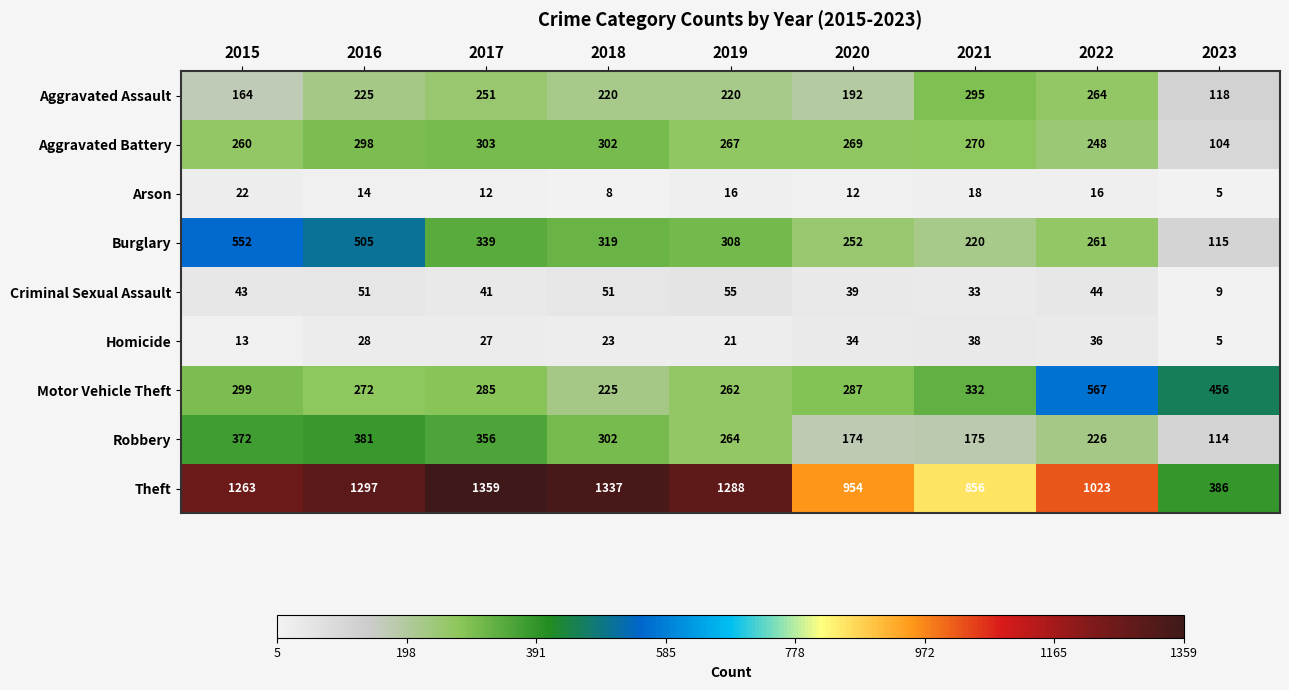

Which series has the largest total across all categories?

Theft